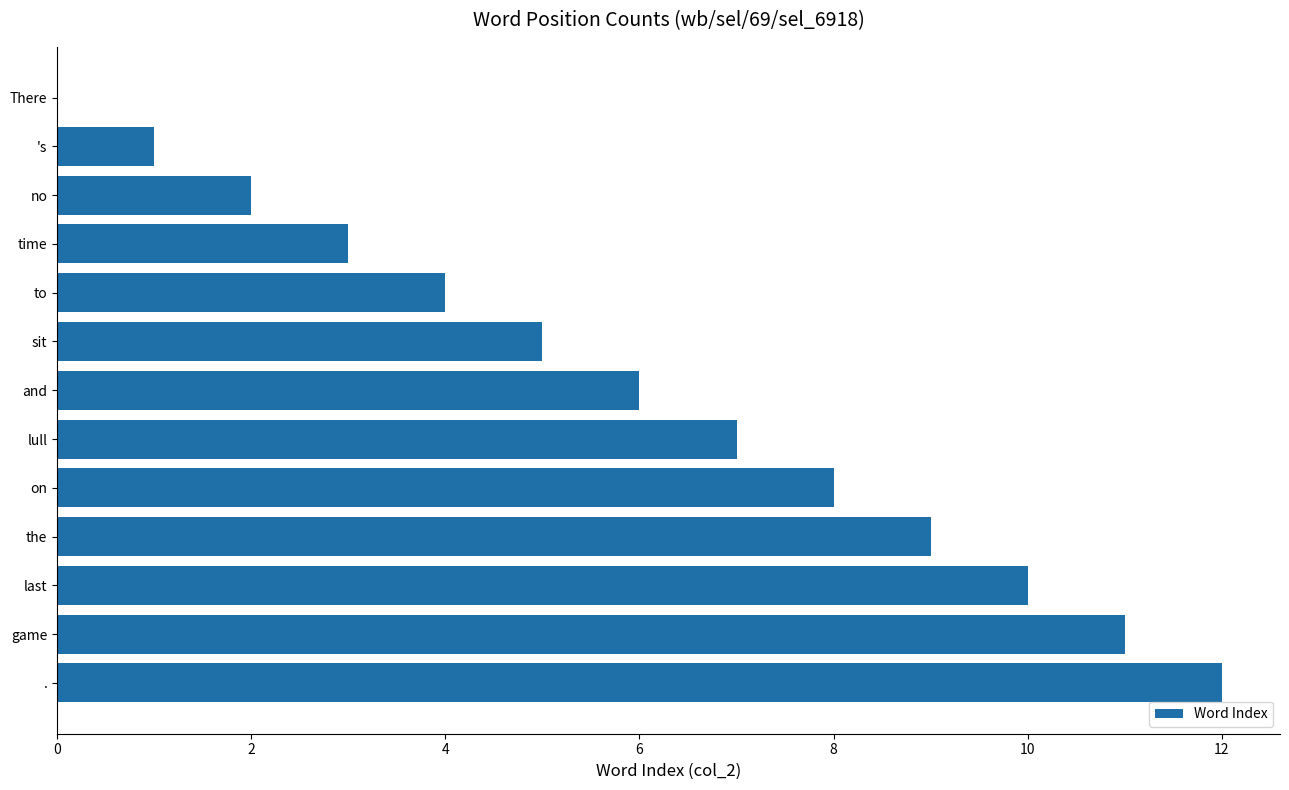

At which label is the value closest to 6?

and